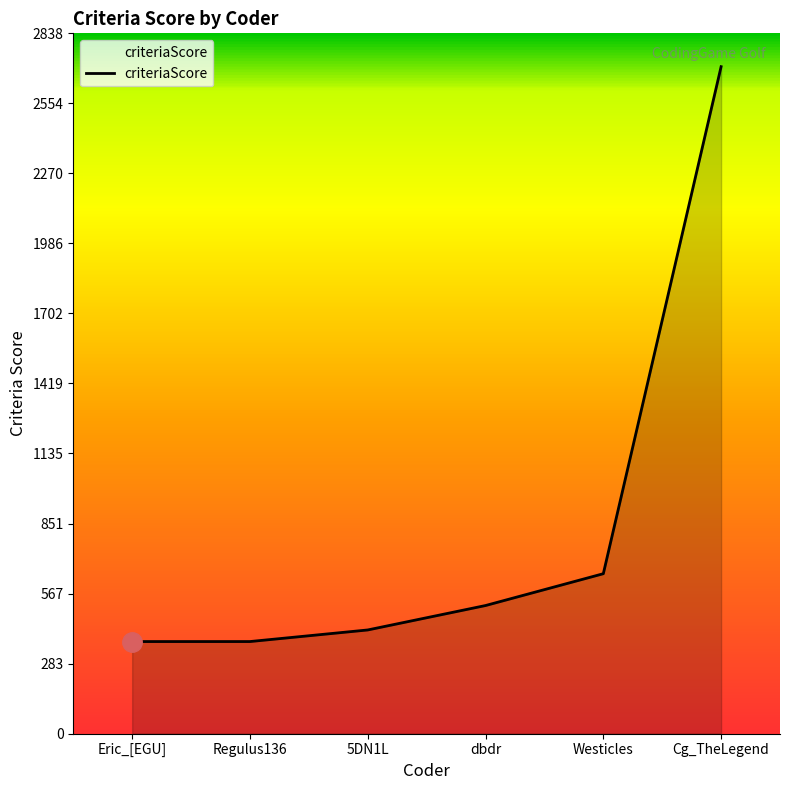

How many lines are shown in the chart?

1